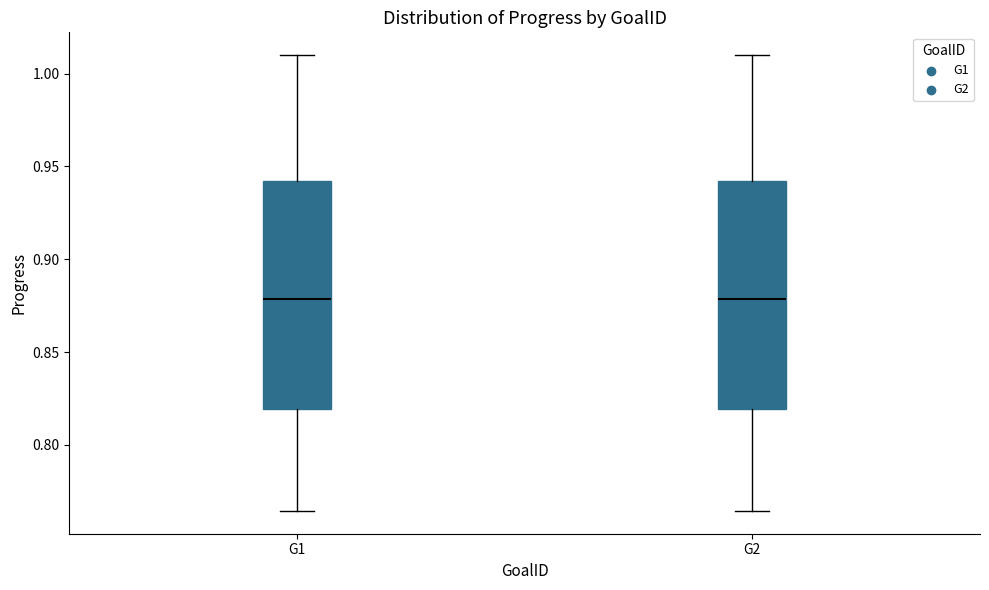

Where does the median line of the box for G2 sit on the y-axis? The values are not printed on the chart, so give them approximately, as read against the axis.

0.880